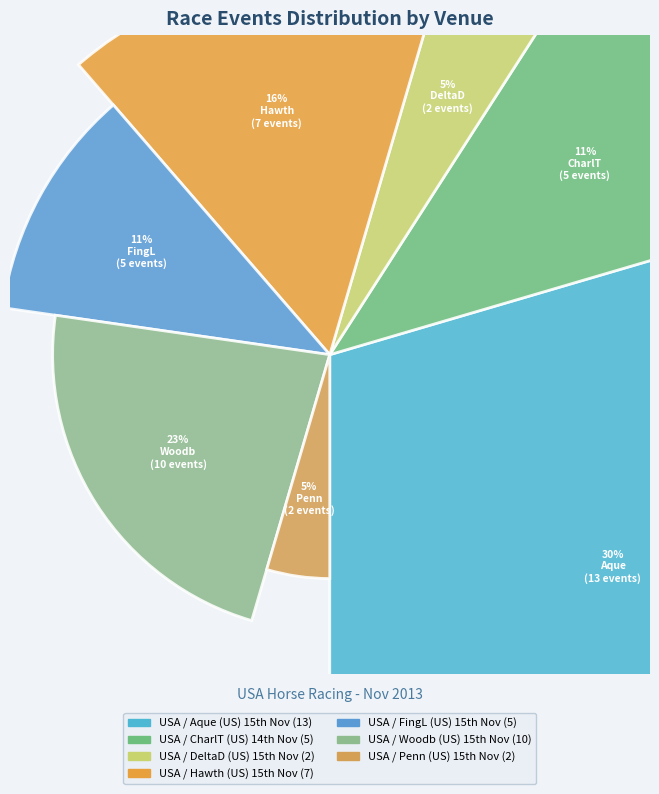

Rank the categories by value from highest to lowest.

USA / Aque (US) 15th Nov, USA / Woodb (US) 15th Nov, USA / Hawth (US) 15th Nov, USA / CharlT (US) 14th Nov, USA / FingL (US) 15th Nov, USA / DeltaD (US) 15th Nov, USA / Penn (US) 15th Nov